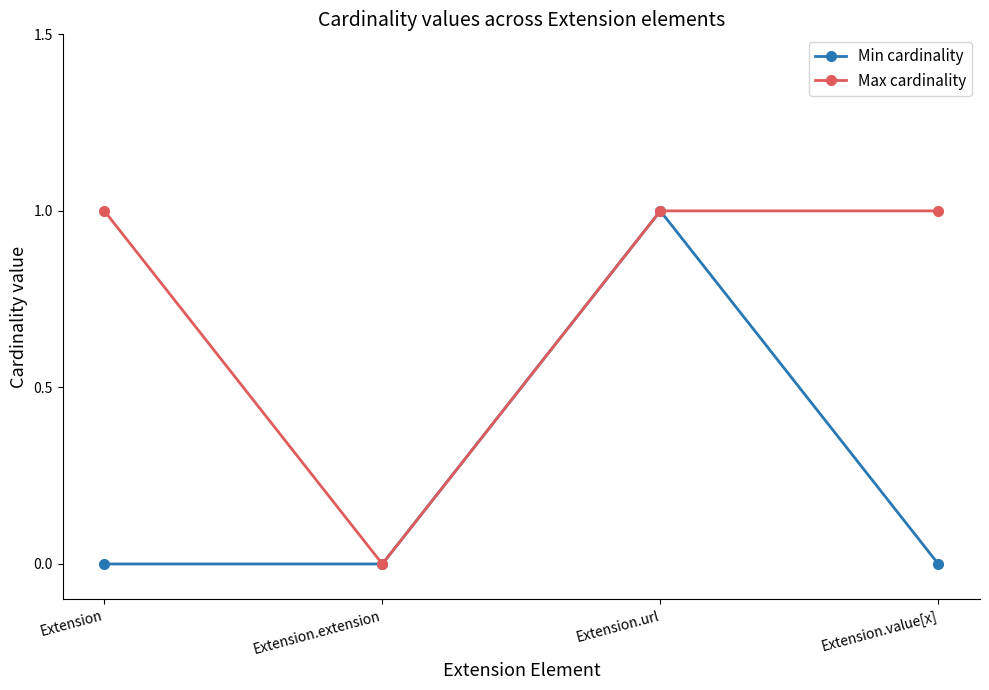

Is this an area chart (filled region under the line)?

No